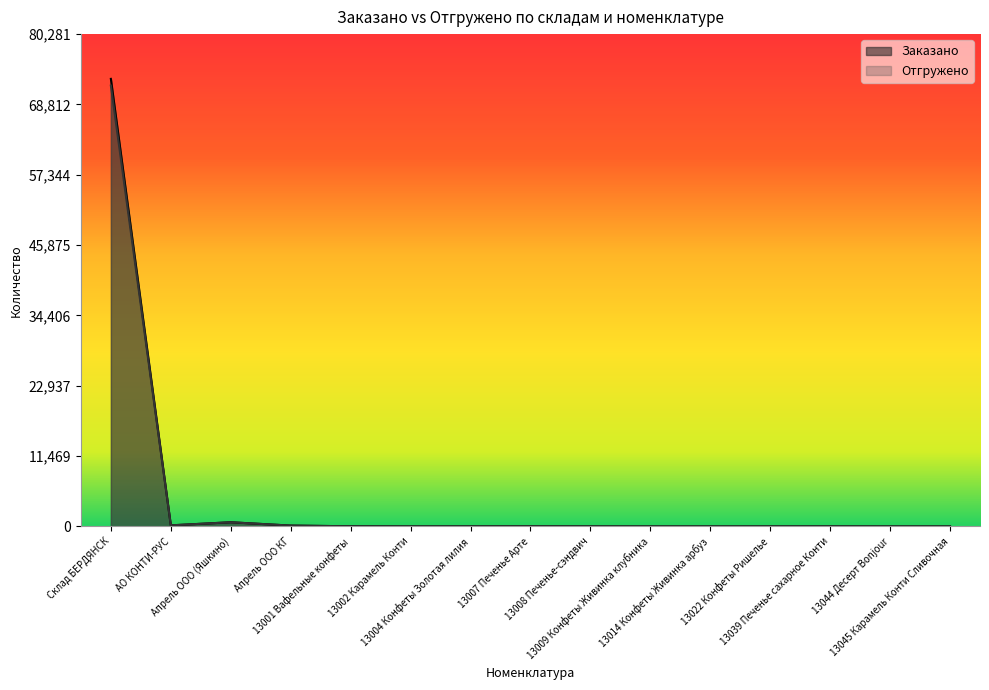

Between 13002 Карамель Конти and 13044 Десерт Bonjour, which series saw the biggest shift?

Заказано